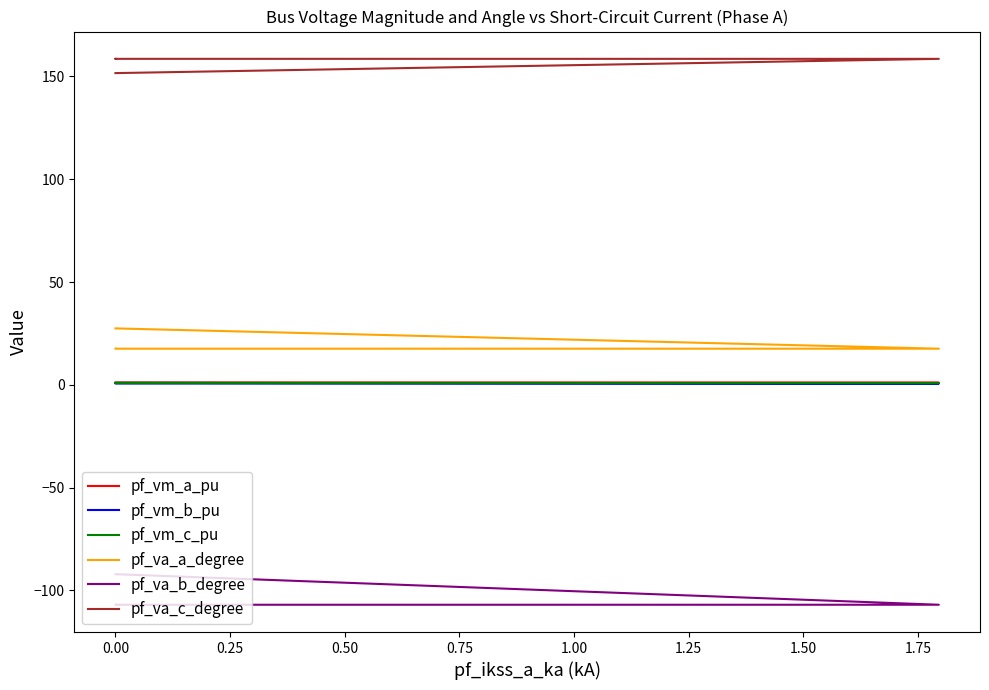

How many data points in pf_vm_a_pu are above 1?

4